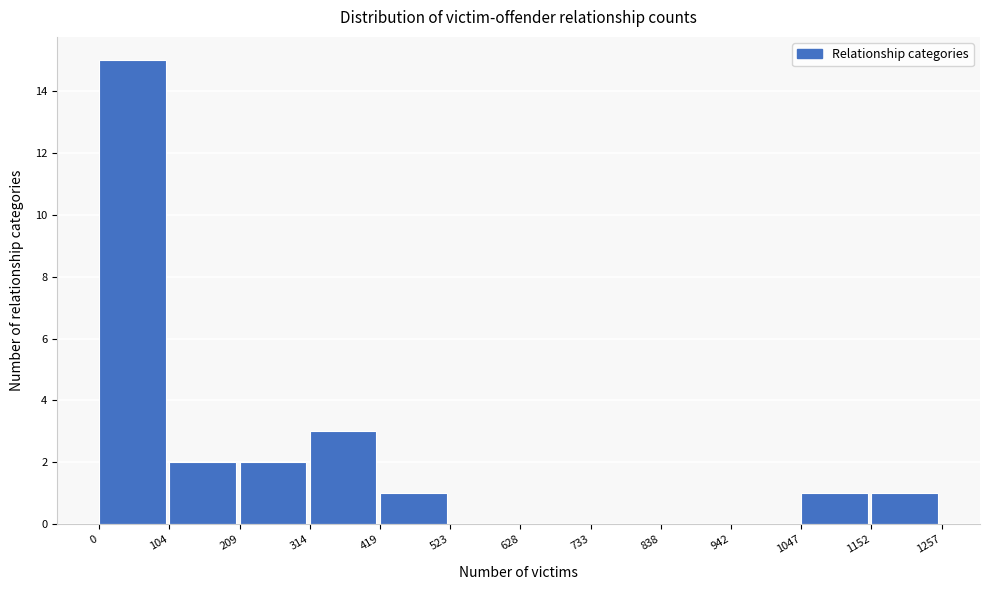

Which range on the x-axis has the tallest bar?

0 to 104